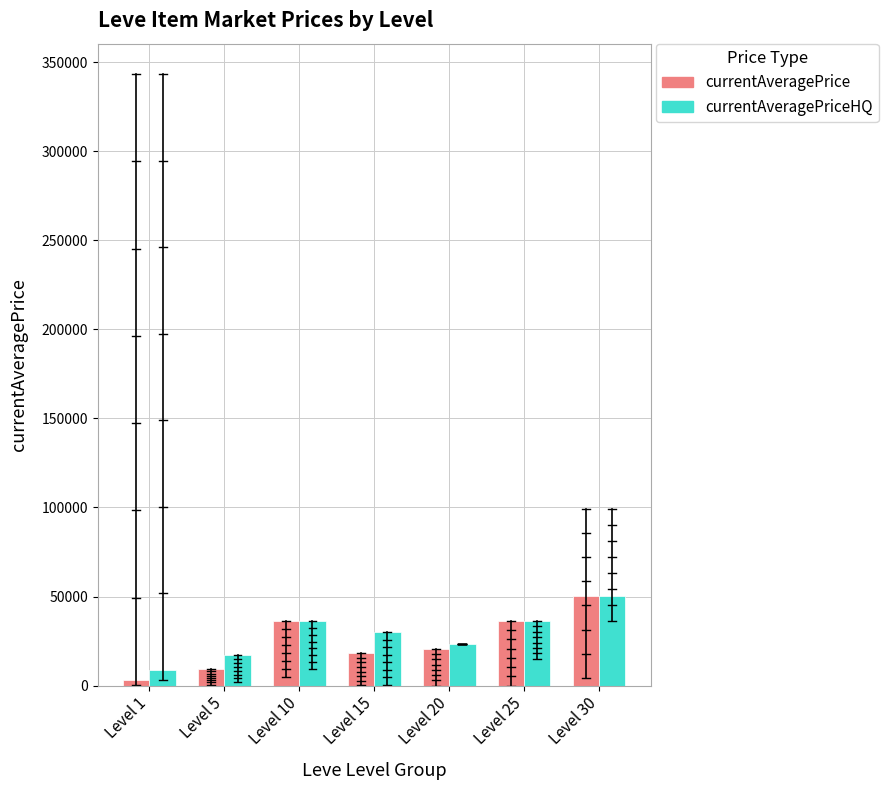

What is the difference between the highest and lowest values at Level 5?

7750.0